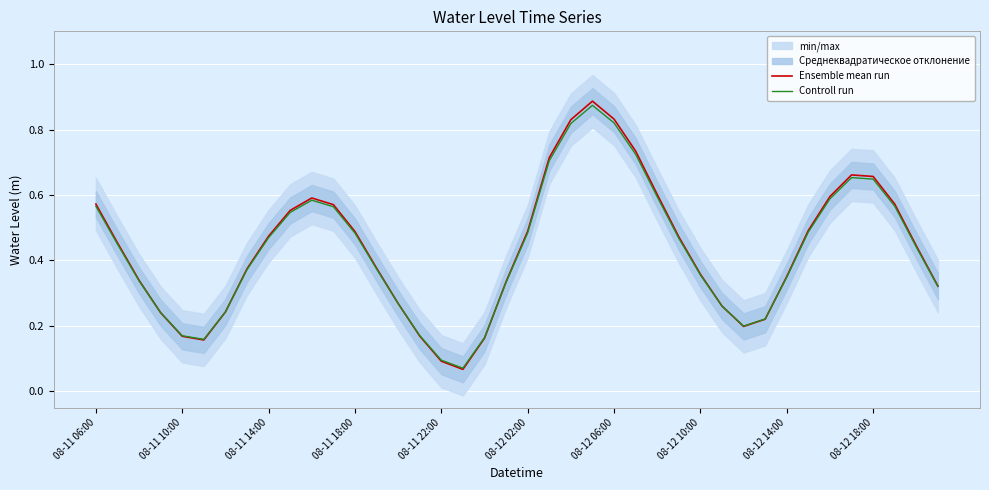

At how many categories does at least one series exceed 0?

40